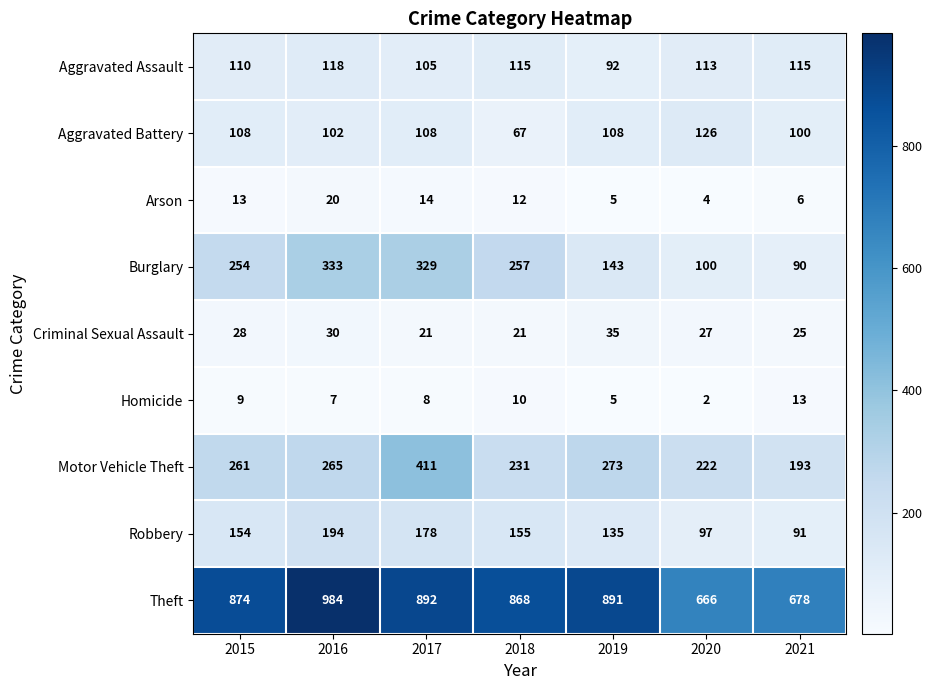

True or false: Criminal Sexual Assault has a value of 38 at 2020.

False